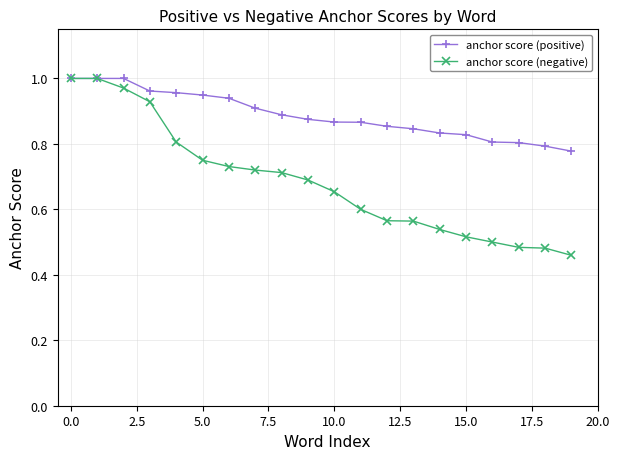

Which series has the largest total across all categories?

anchor score (positive)